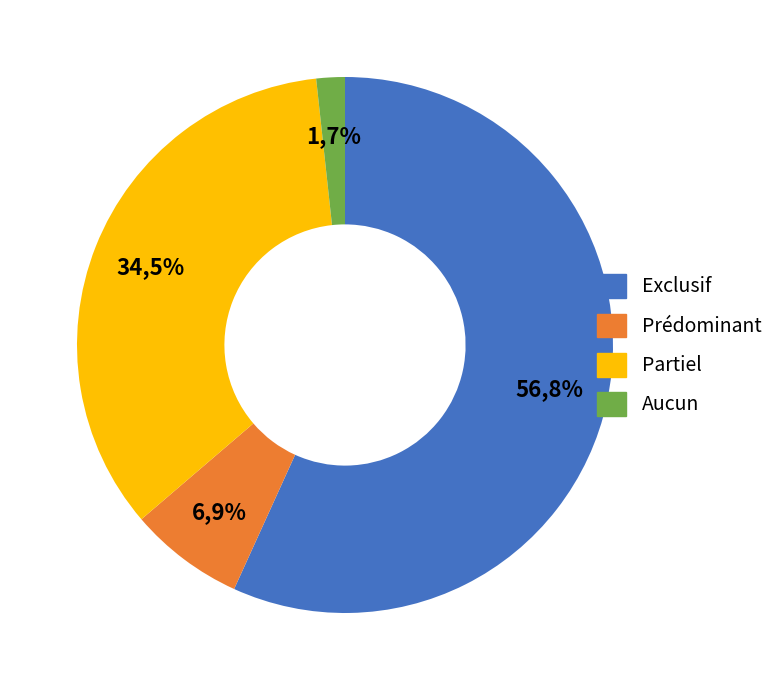

Rank the categories by value from lowest to highest.

Aucun, Prédominant, Partiel, Exclusif